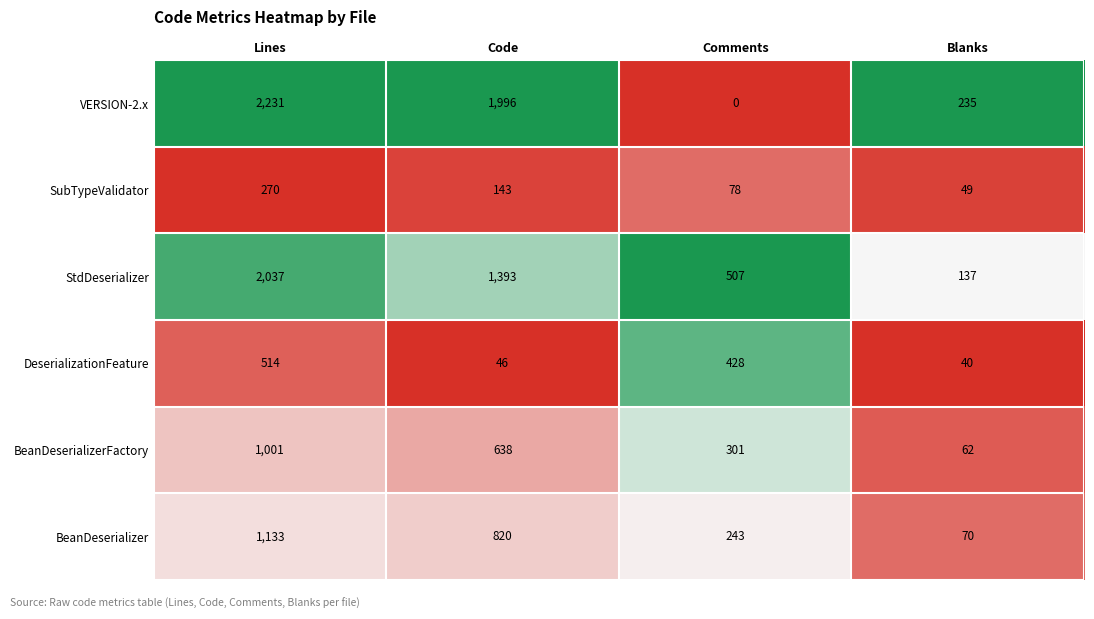

Rank the series by their maximum value, from lowest to highest.

SubTypeValidator, DeserializationFeature, BeanDeserializerFactory, BeanDeserializer, StdDeserializer, VERSION-2.x